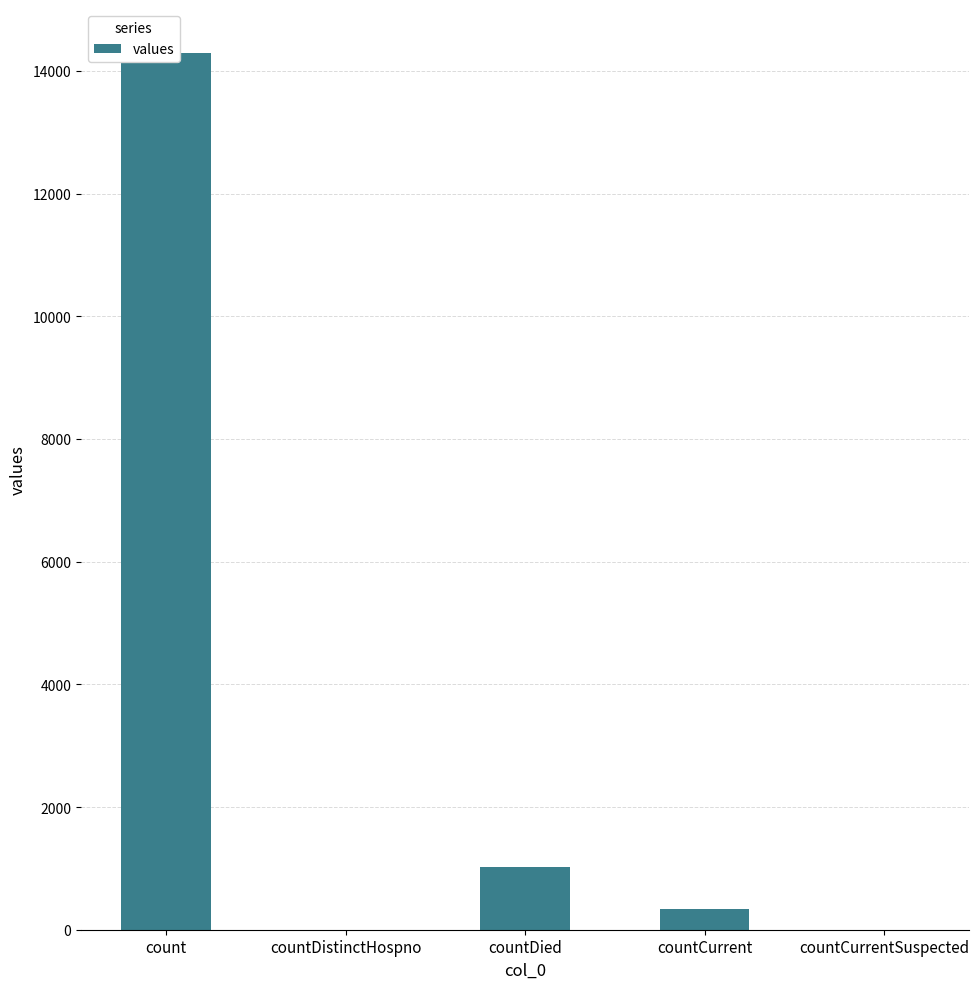

Count the number of values greater than 334.

2